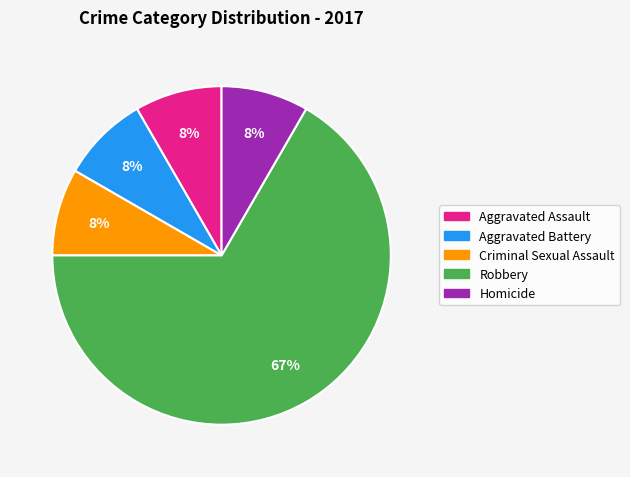

Count the number of slices in the pie.

5